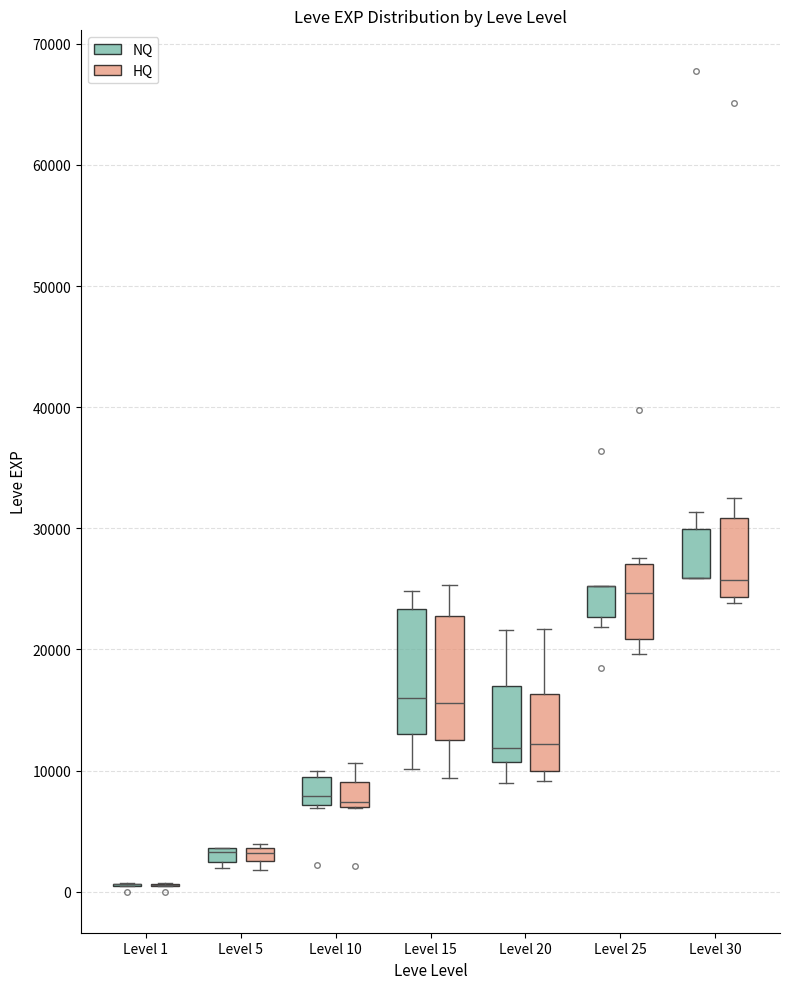

Where is the upper edge of the box for Level 20 (NQ) on the y-axis? The values are not printed on the chart, so give them approximately, as read against the axis.

17000